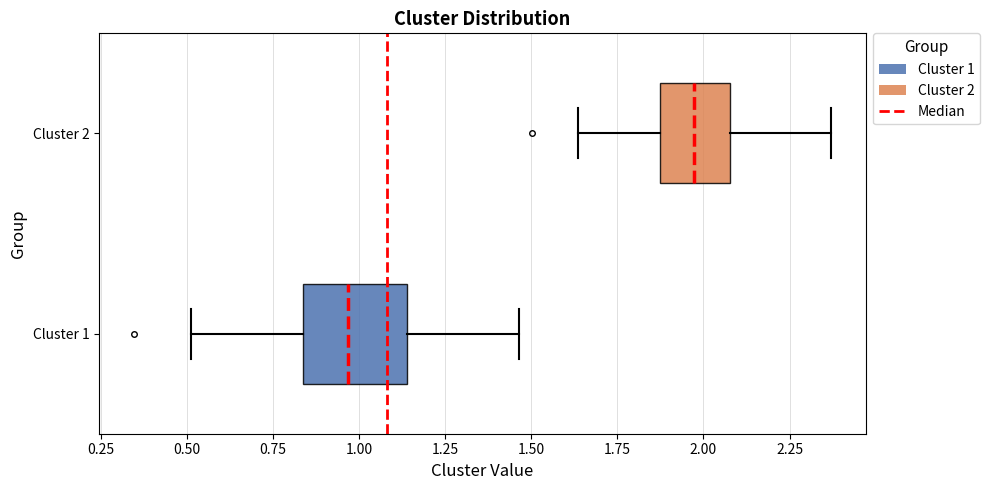

Which box is the widest, from its left edge to its right edge?

Cluster 1